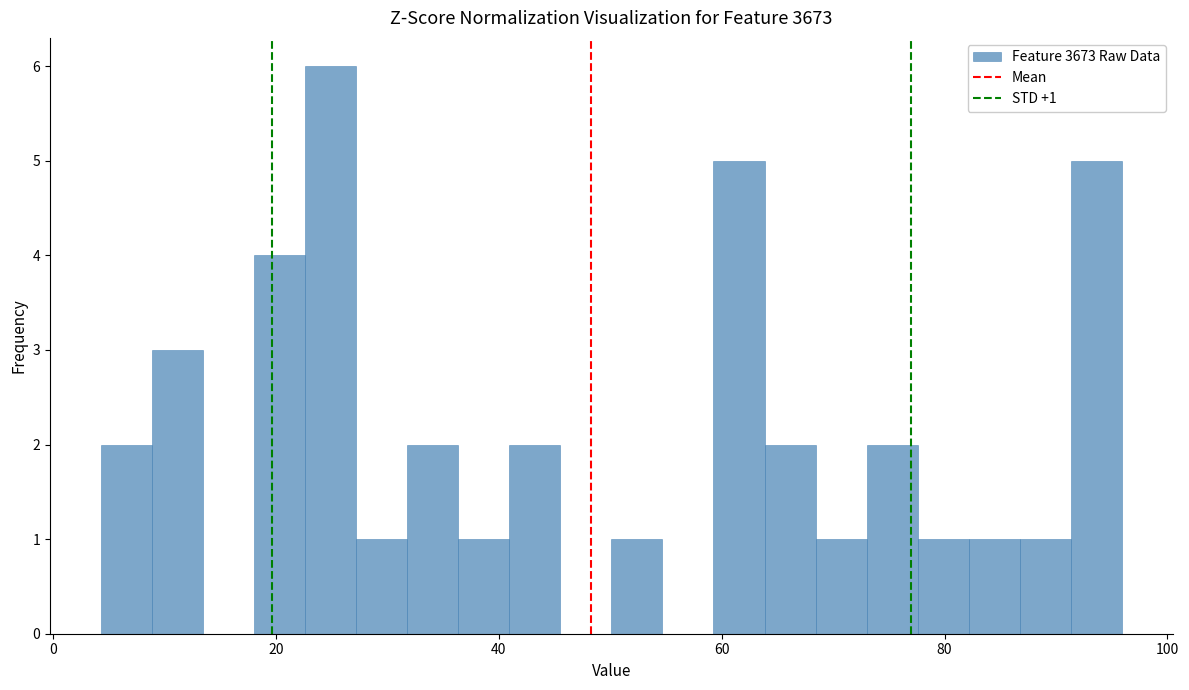

Around what value on the x-axis is the tallest bar? Give the approximate position of its centre, as read against the axis.

24